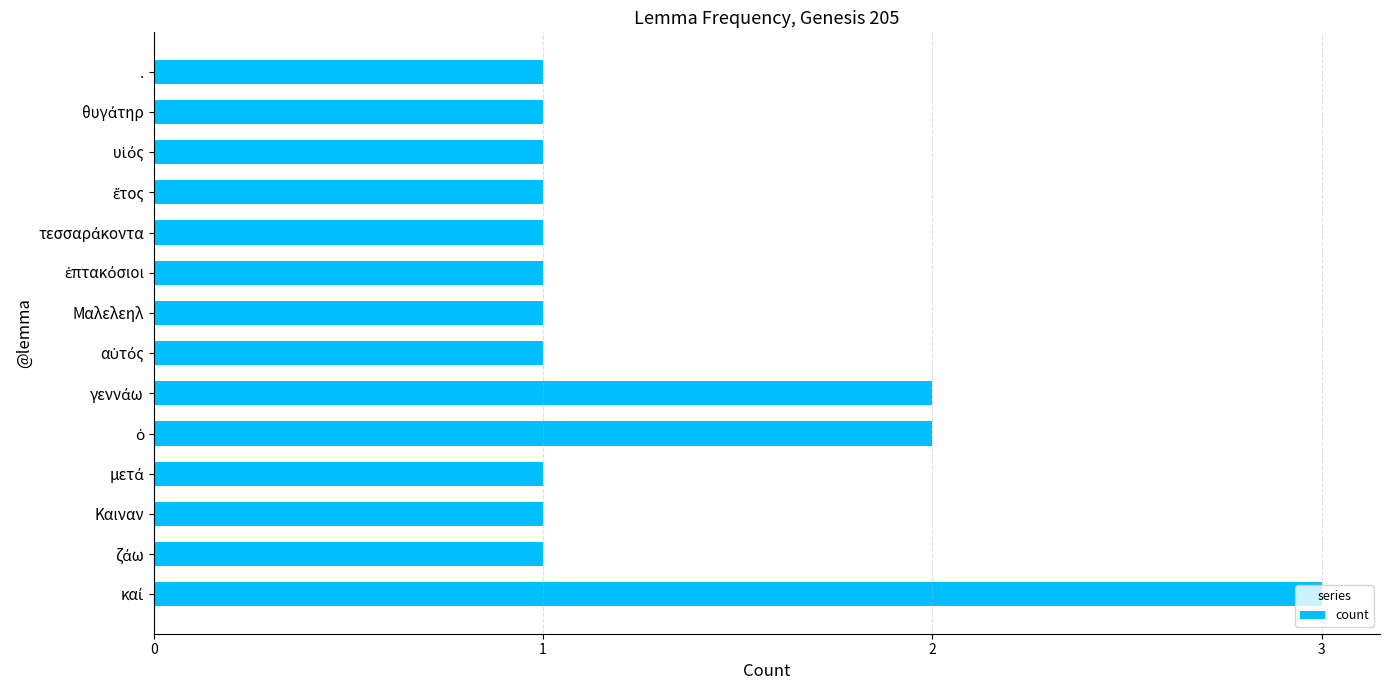

What is the sum of all values?

18